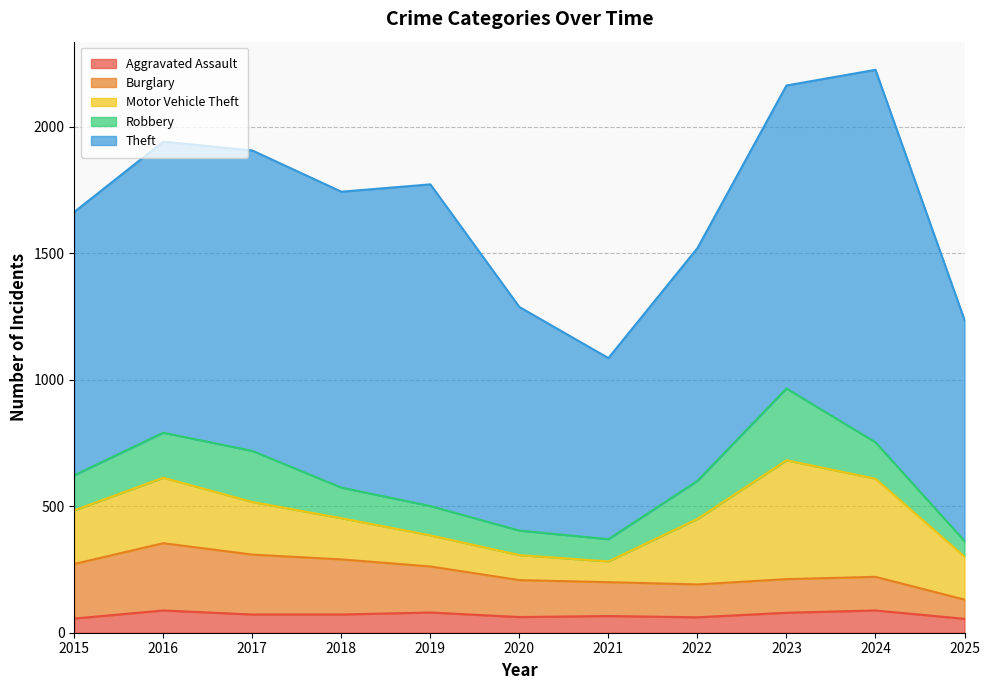

Reading left to right, list all the values displayed in this chart.

Aggravated Assault: 2015=56	2016=88	2017=72	2018=72	2019=80	2020=62	2021=66	2022=61	2023=79	2024=88	2025=55
Burglary: 2015=216	2016=266	2017=237	2018=218	2019=182	2020=146	2021=134	2022=130	2023=133	2024=133	2025=76
Motor Vehicle Theft: 2015=212	2016=259	2017=208	2018=163	2019=123	2020=99	2021=82	2022=259	2023=470	2024=388	2025=170
Robbery: 2015=139	2016=178	2017=202	2018=121	2019=116	2020=97	2021=88	2022=151	2023=284	2024=144	2025=62
Theft: 2015=1041	2016=1151	2017=1188	2018=1170	2019=1272	2020=884	2021=716	2022=920	2023=1198	2024=1473	2025=874